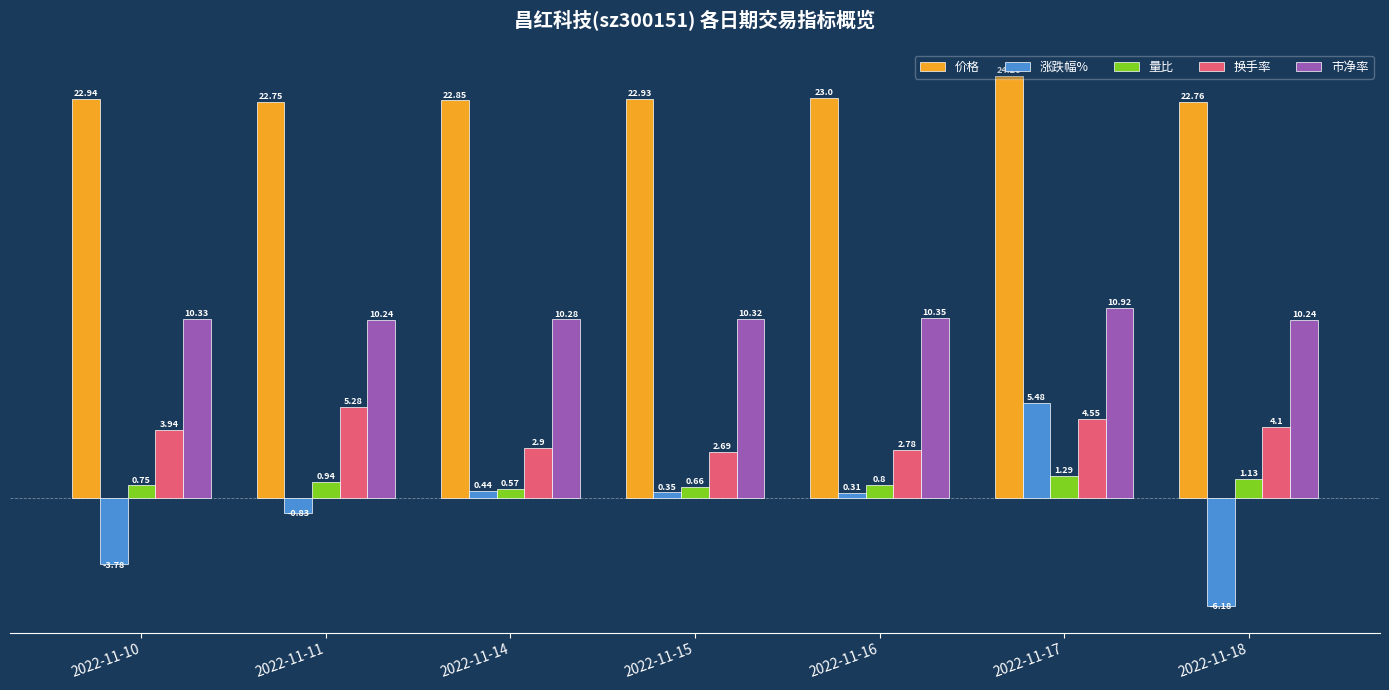

Which series has the largest total across all categories?

价格